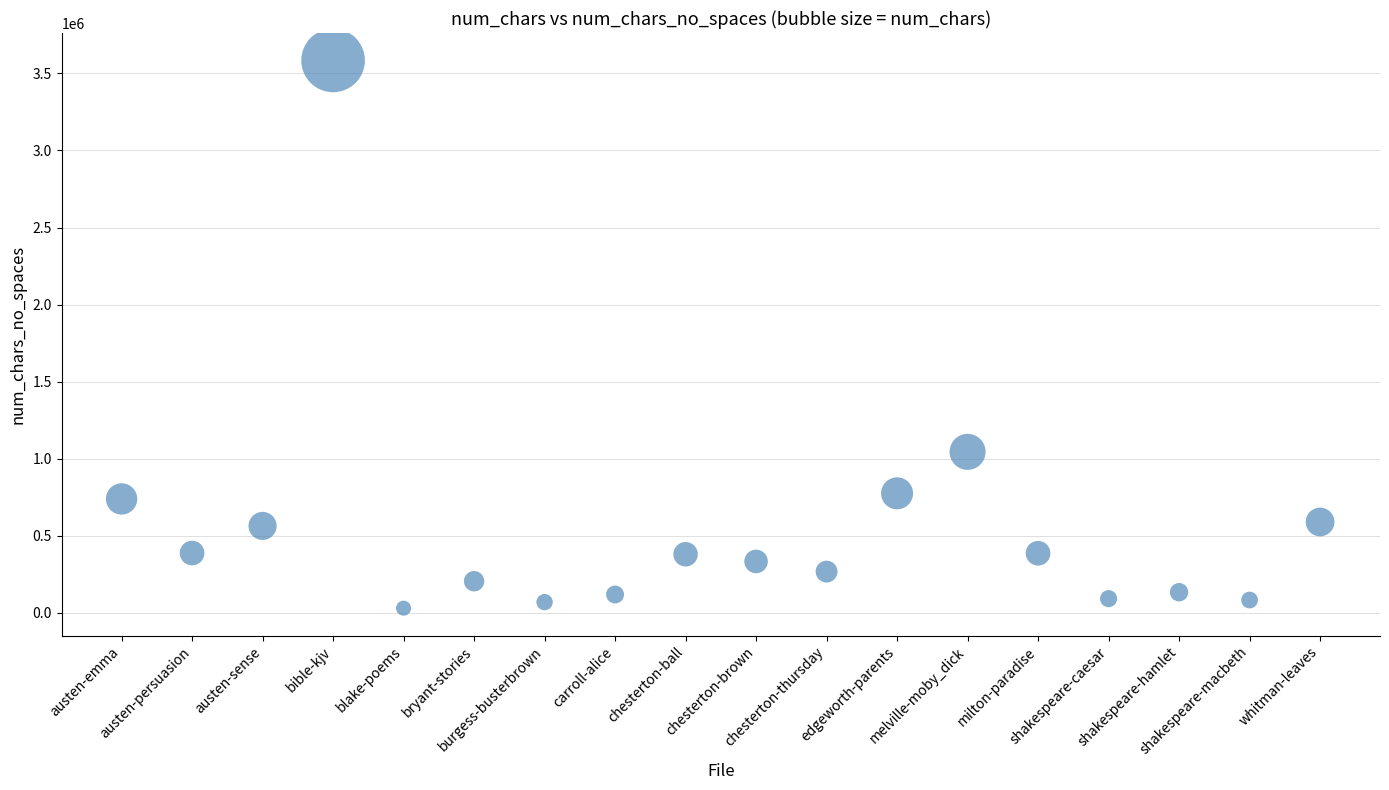

What Y value in the scatter plot is closest to 1807534?

1044892